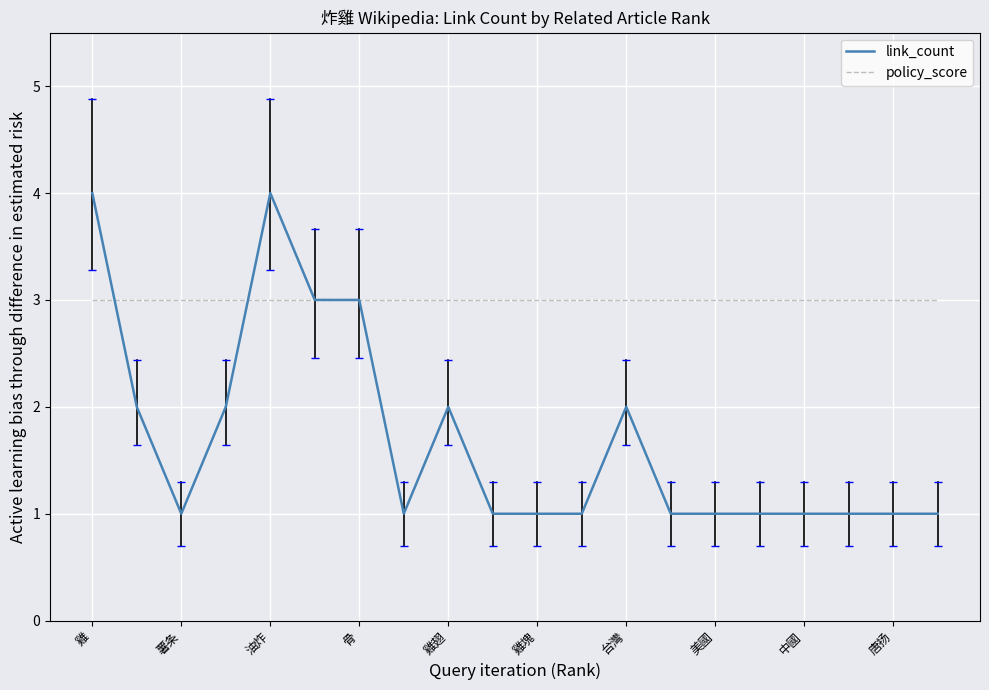

What is the average value of the policy_score series?

3